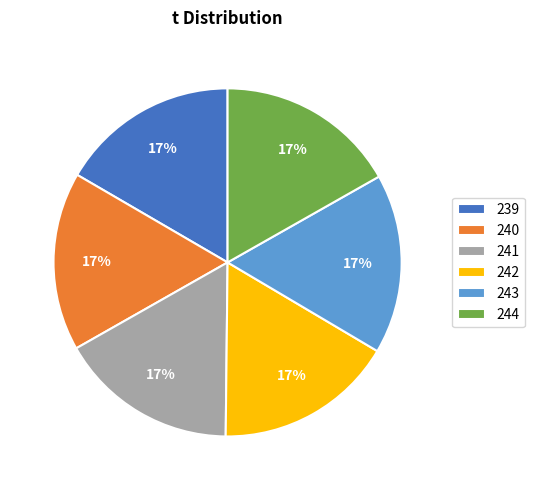

What is the ratio of the value at 242 to the value at 239?

1.0